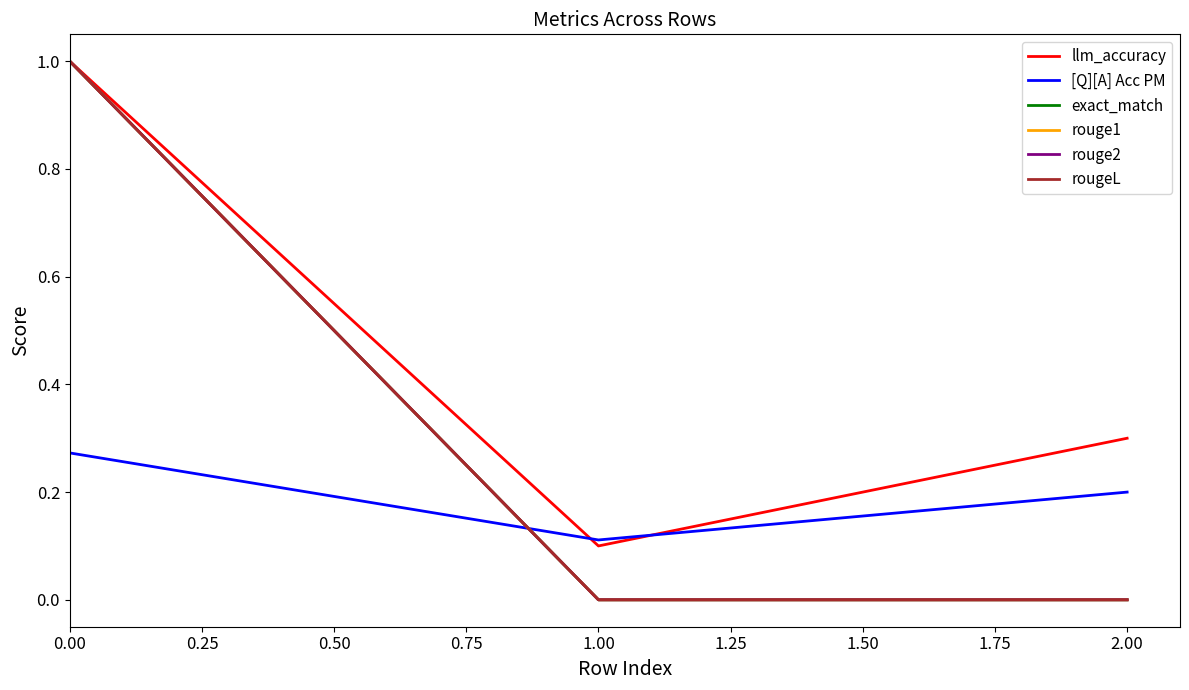

Does the chart display data point markers on the line(s)?

No